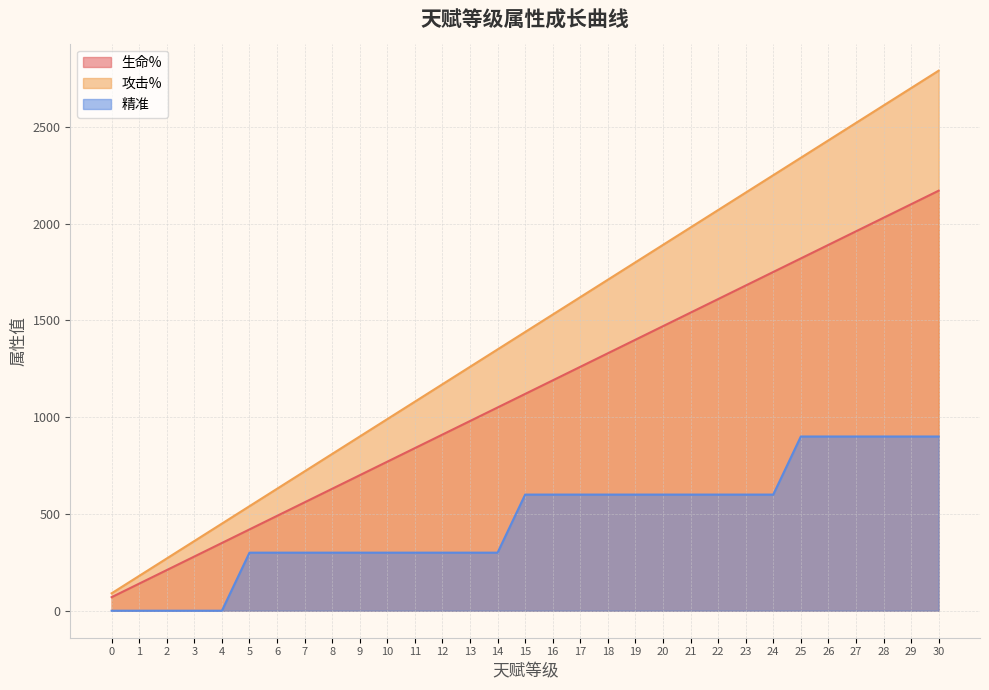

Rank the series by their maximum value, from lowest to highest.

精准, 生命%, 攻击%